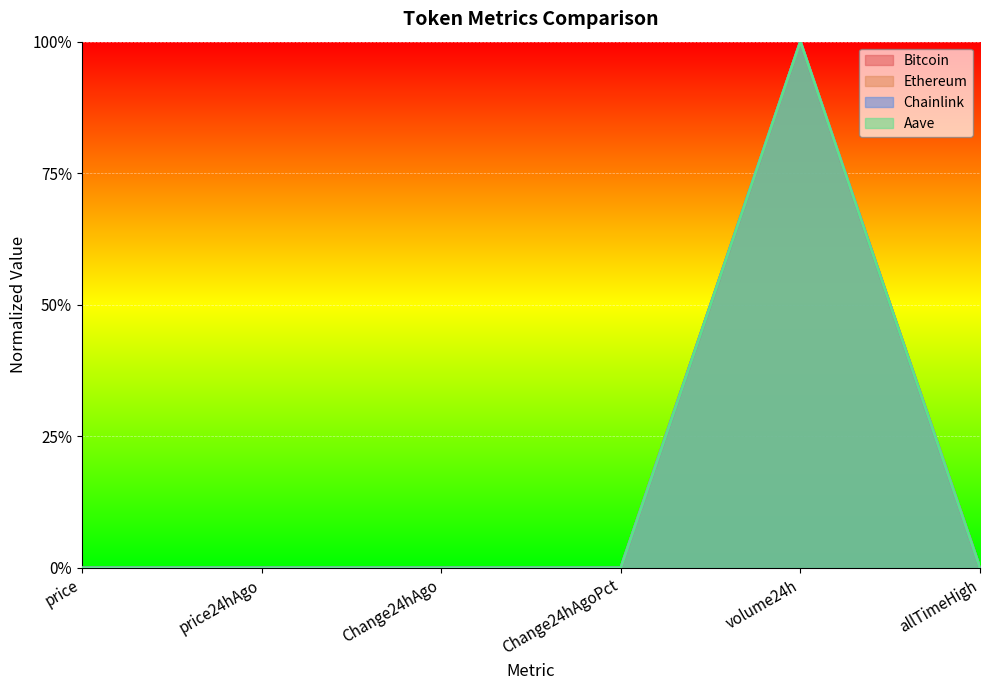

True or false: Ethereum and Aave intersect in this chart.

False